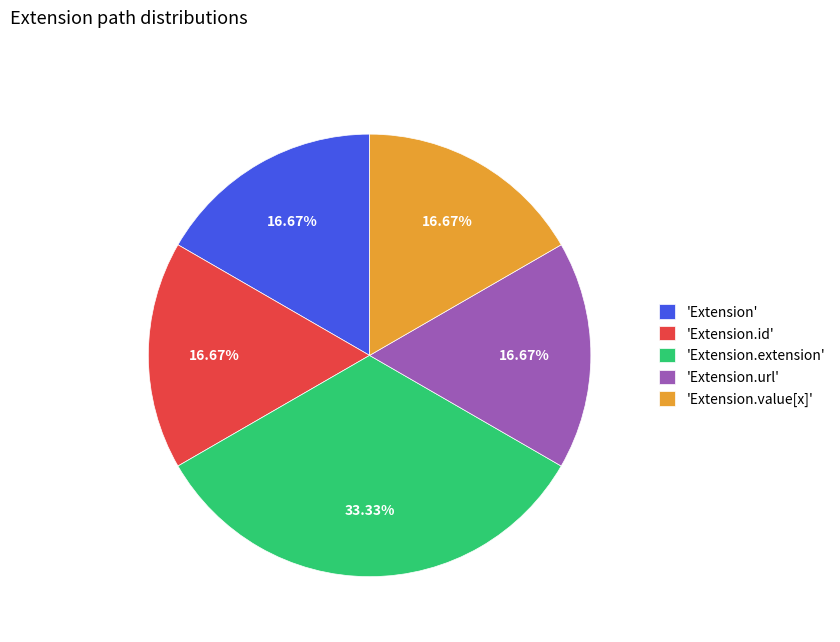

What is the largest slice in the pie chart?

'Extension.extension'